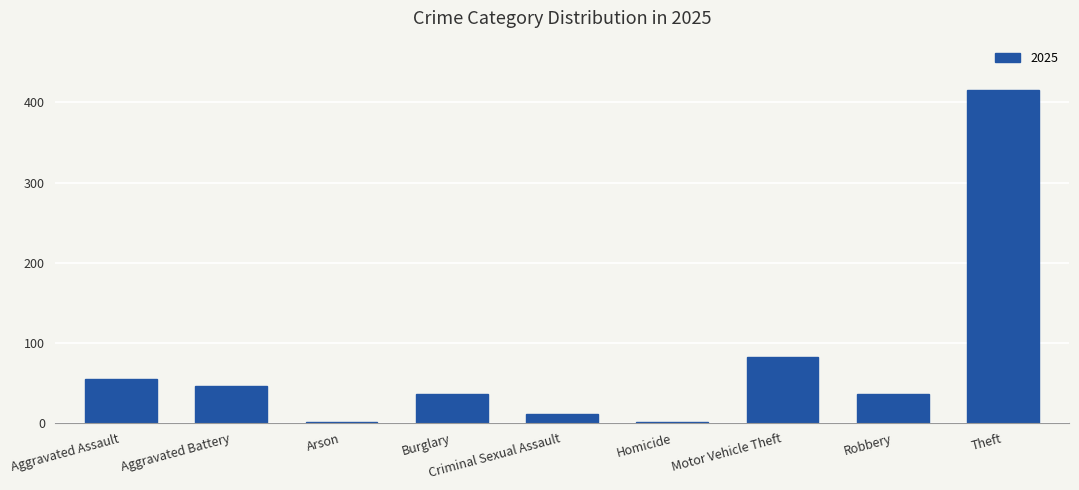

What is the greatest value displayed?

415